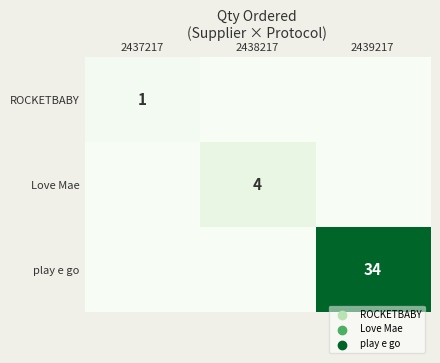

The value of play e go at 2439217 is 11. True or false?

False